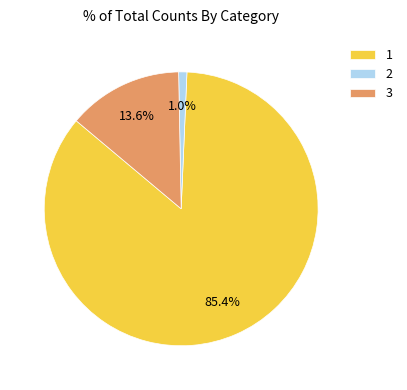

What percentage is the 3 slice, to the nearest percent?

14%